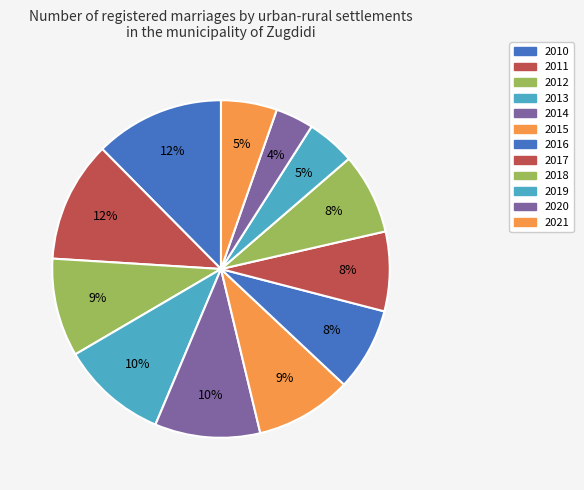

Does any single category account for the majority?

No